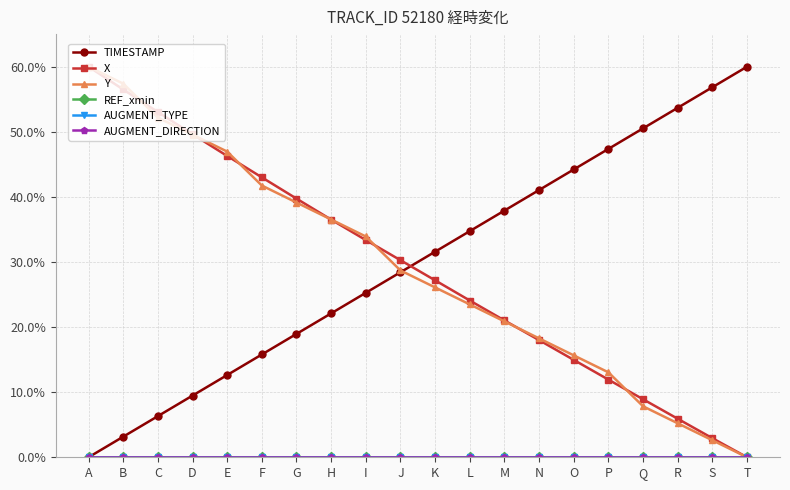

What is the total value across all series at C?

111.5